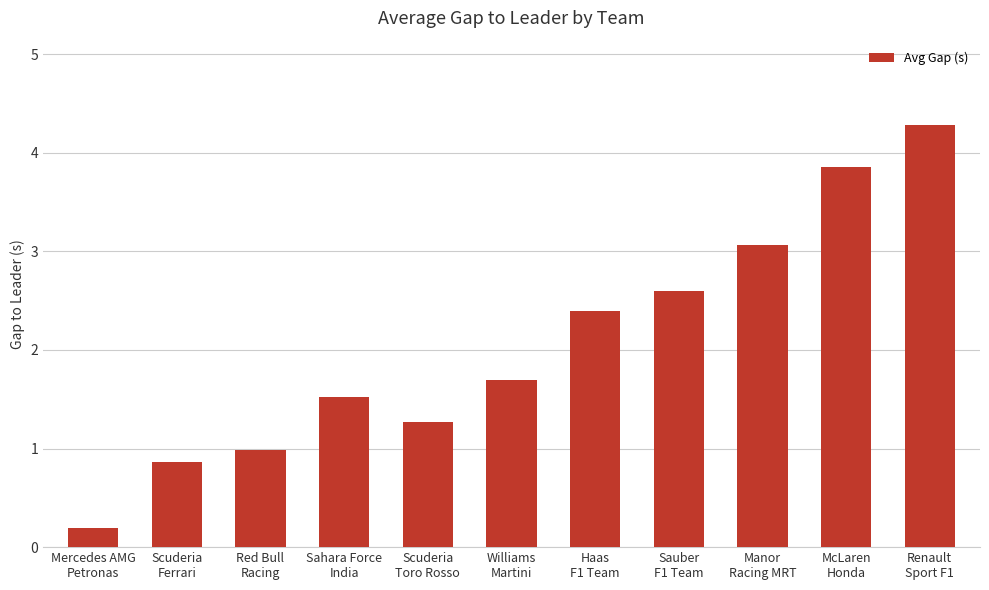

What is the change in value from Sauber
F1 Team to McLaren
Honda?

+1.3